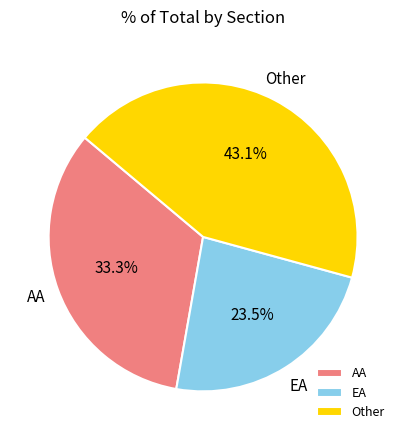

Count the number of slices in the pie.

3